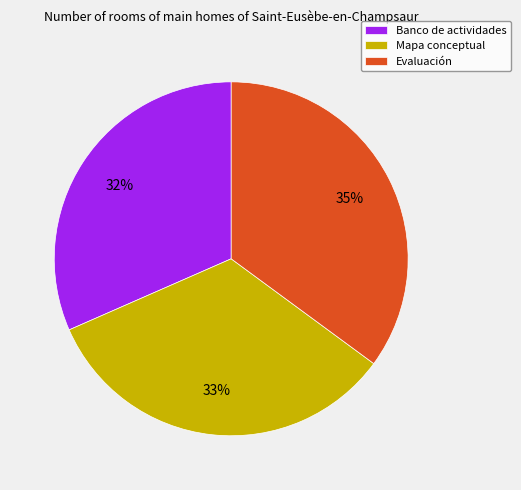

Approximately how many times larger is the value at Evaluación compared to Mapa conceptual?

1.1